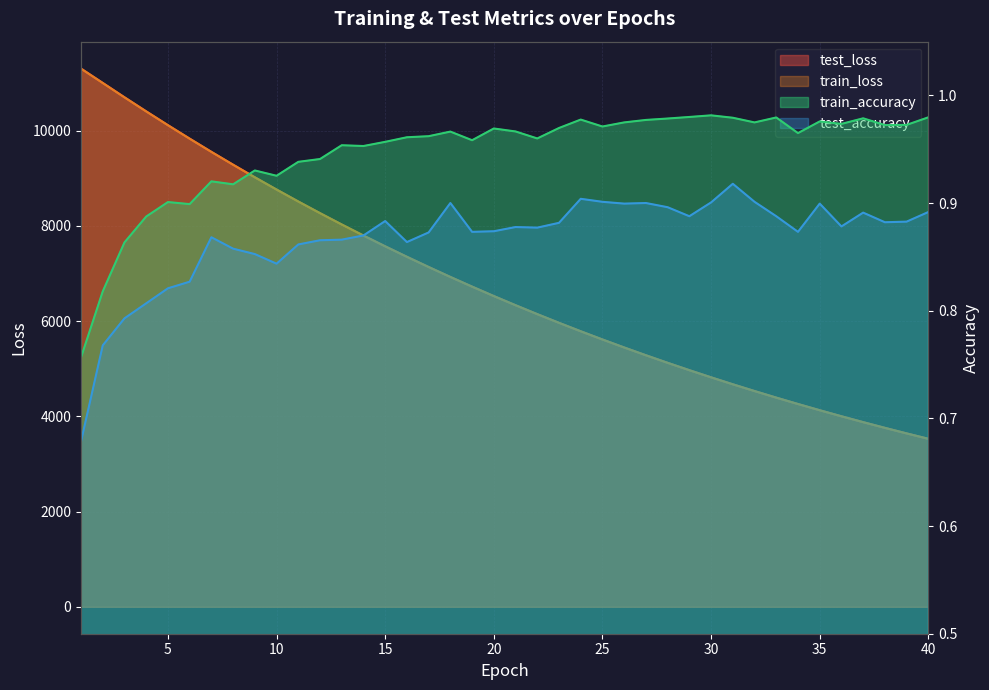

How many lines are shown in the chart?

4